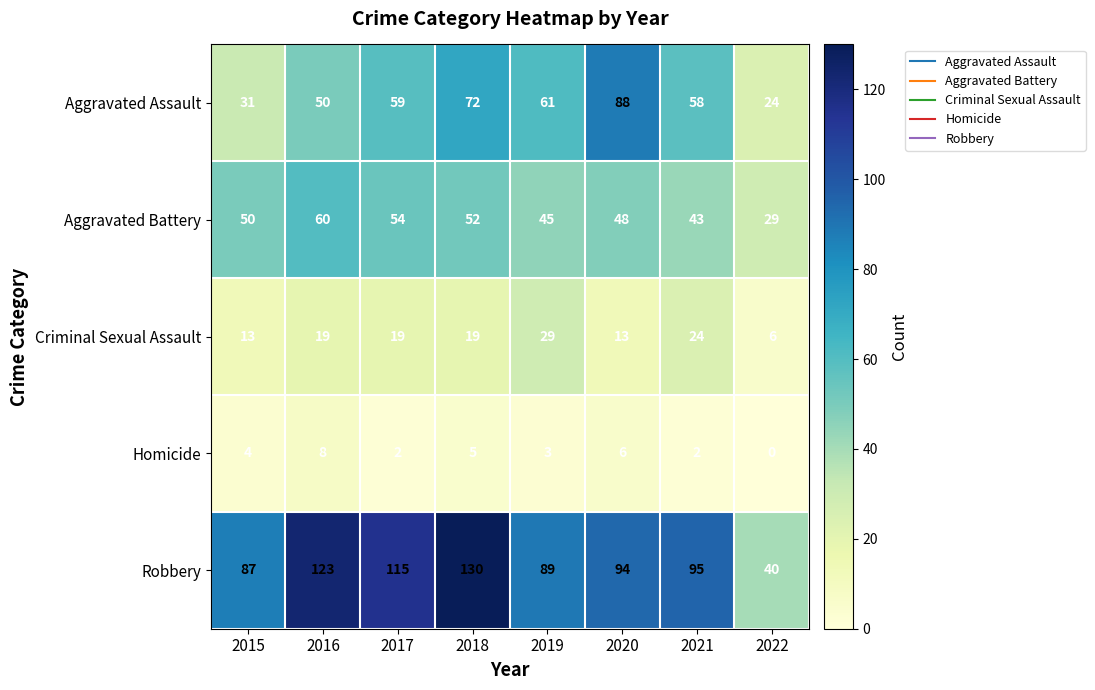

The value of Aggravated Assault at 2015 is 12. True or false?

False